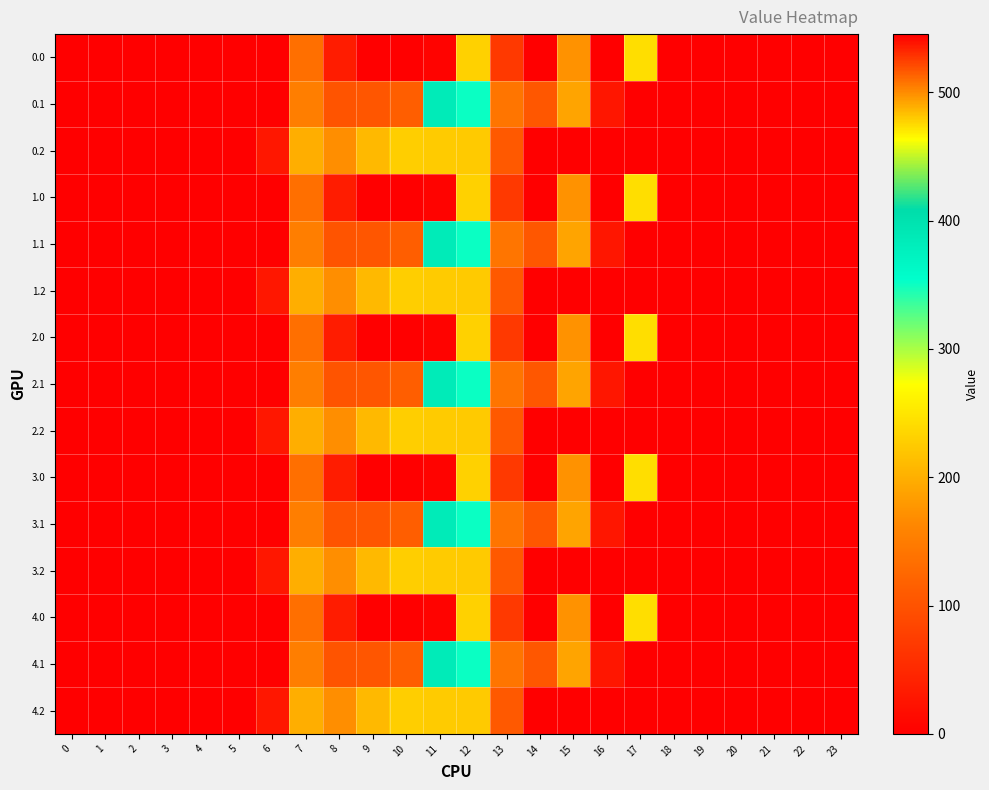

Count the number of categories in the chart.

24